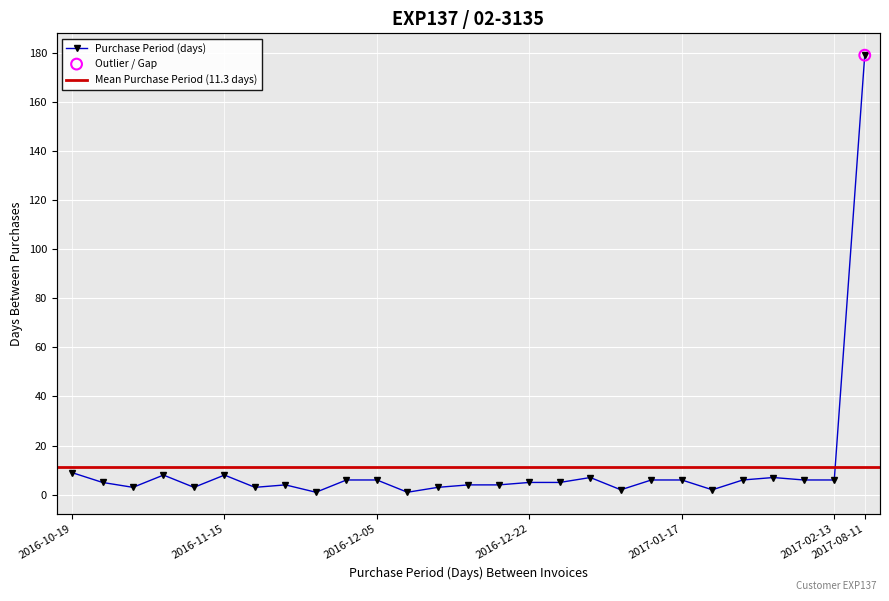

Approximately how many times larger is the value at 2016-10-19 compared to 2017-01-03?

1.3